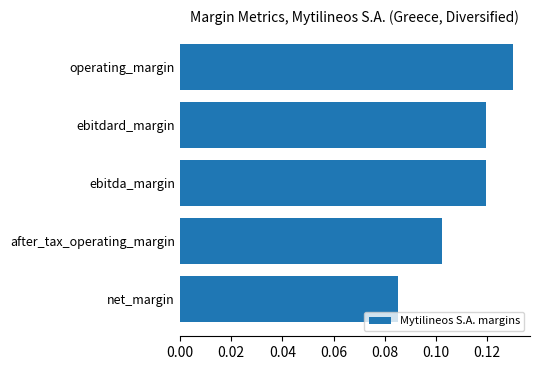

What position from the top is after_tax_operating_margin?

4